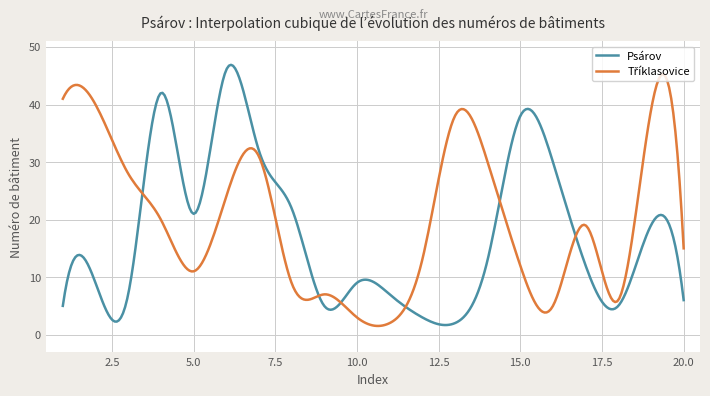

What is the maximum value shown in the chart?

46.9